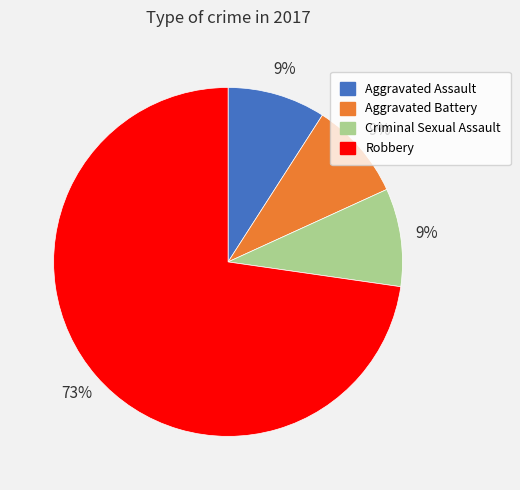

Which category accounts for the majority?

Robbery